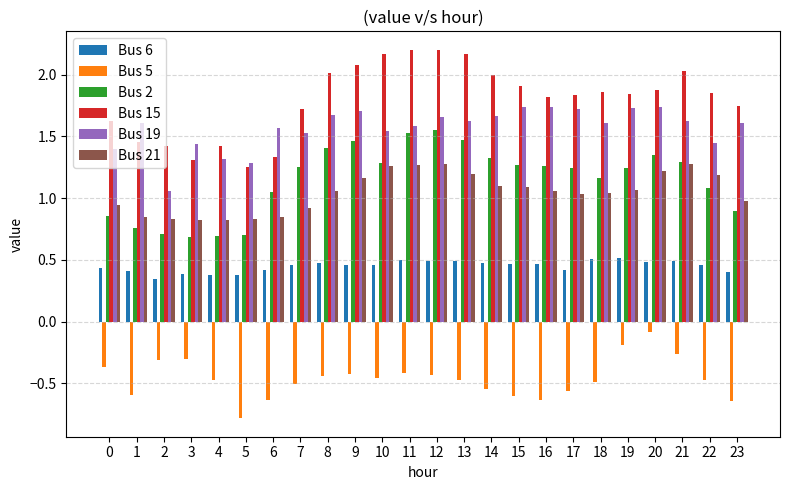

Is it true that Bus 15 equals 3.3 at 15?

False